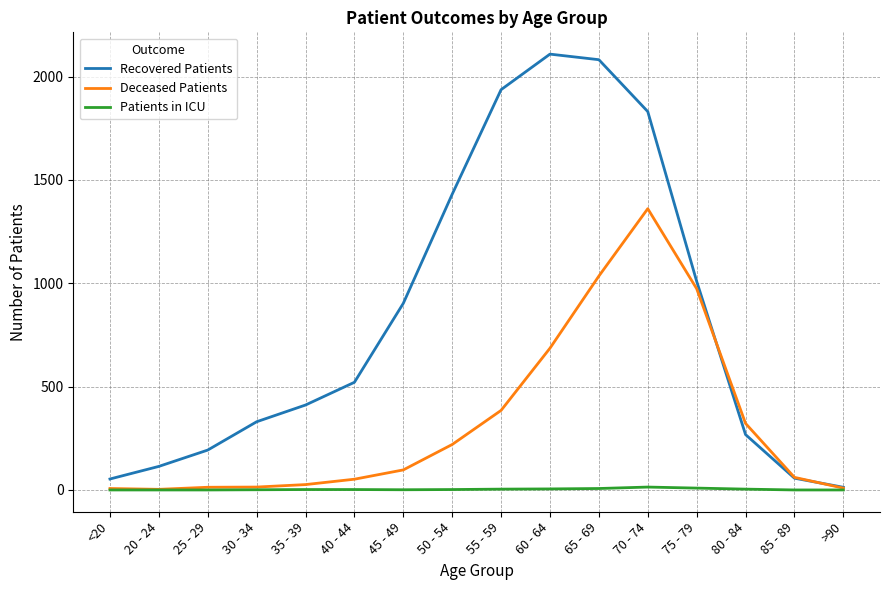

What is the total value across all series at 40 - 44?

575